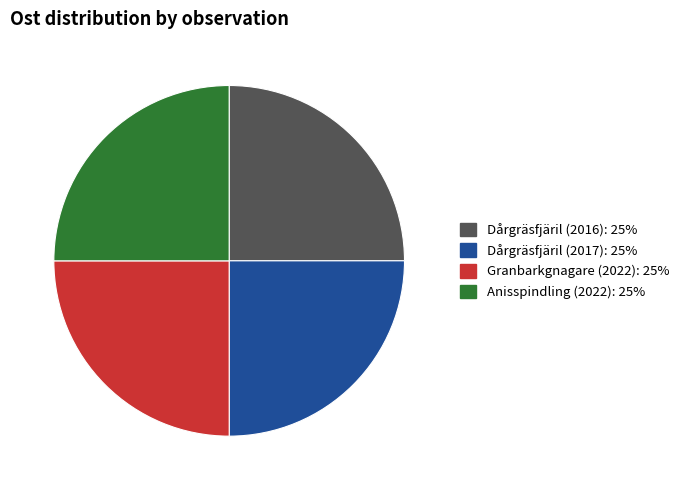

Approximately how many times larger is the value at Dårgräsfjäril (2017) compared to Dårgräsfjäril (2016)?

1.0